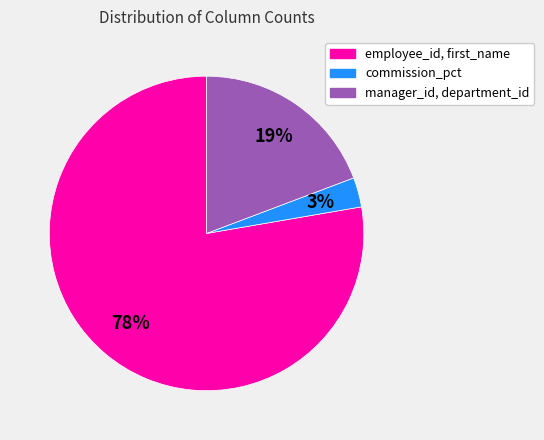

To the nearest percent, what is the average slice percentage?

33%